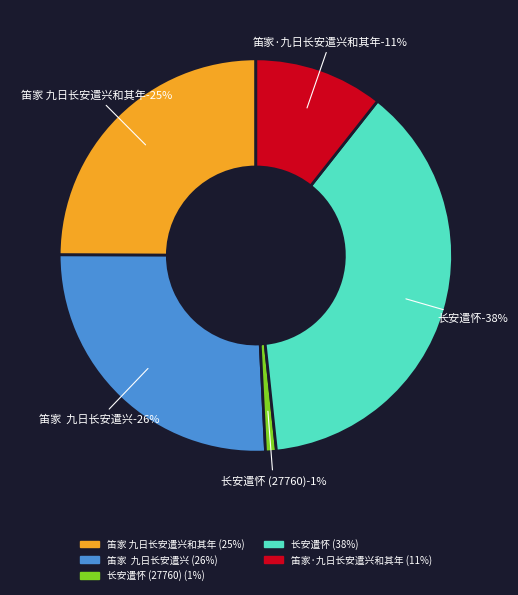

True or false: 长安遣怀 accounts for 38% of the total.

True